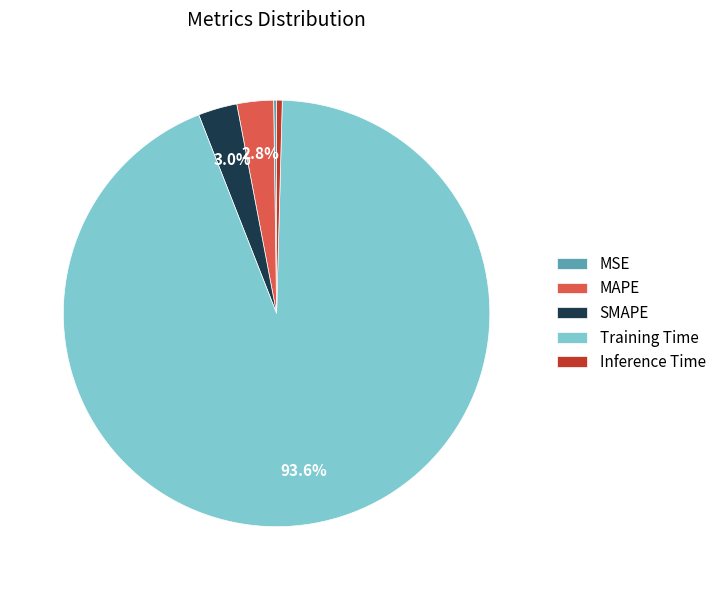

Is it true that MAPE is 3% of the pie?

True